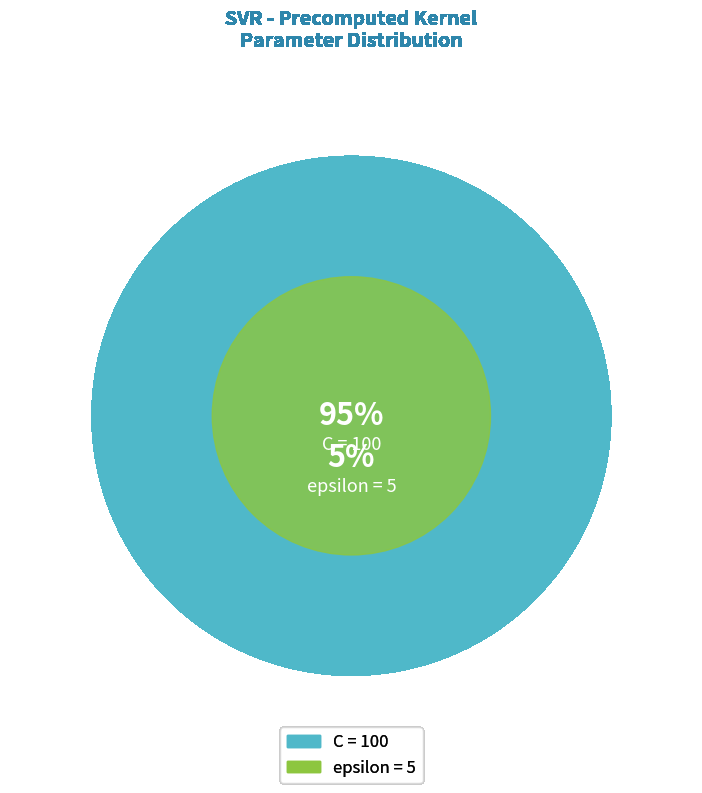

Combined, what portion of the pie is epsilon and C?

100.0%